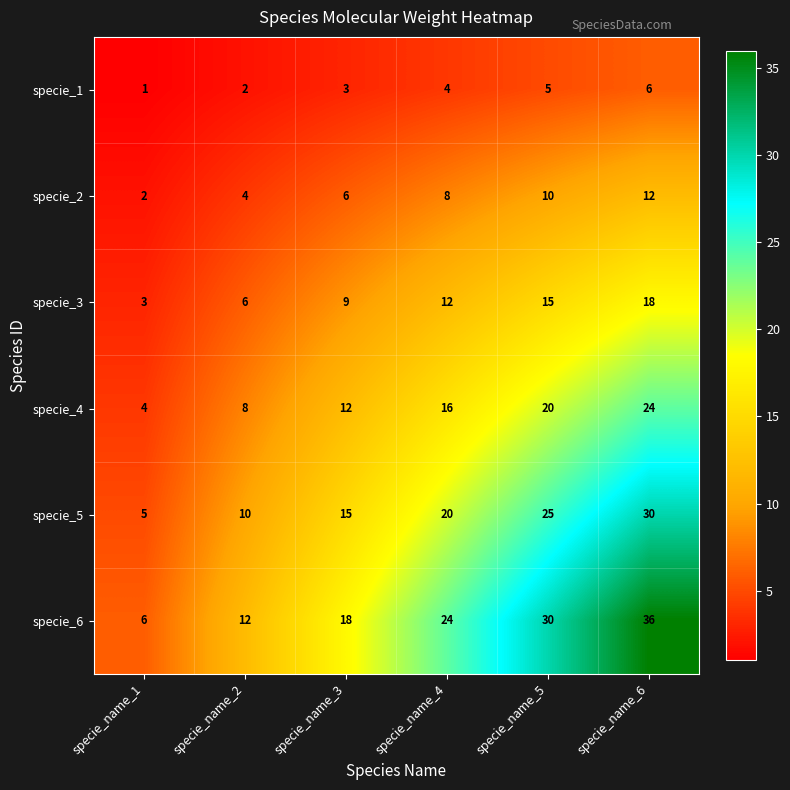

How many series are shown in this chart?

6